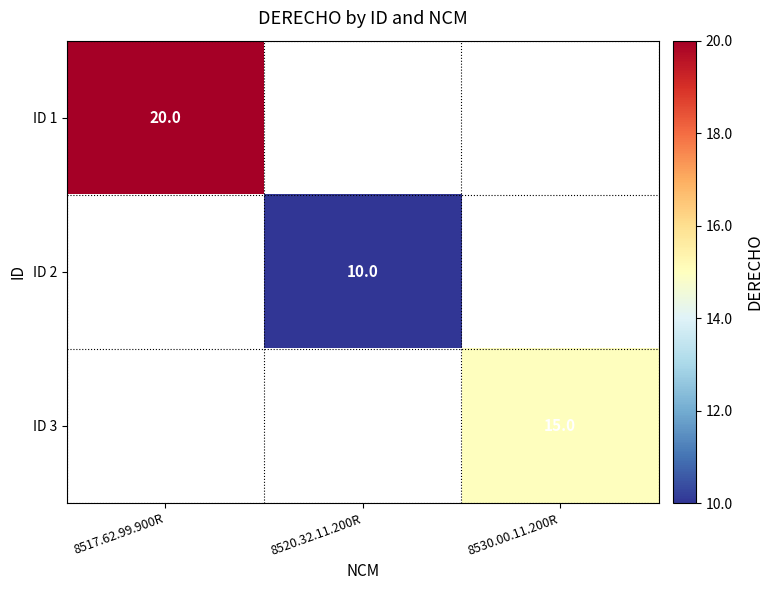

True or false: ID 1 has a value of 20 at 8517.62.99.900R.

True